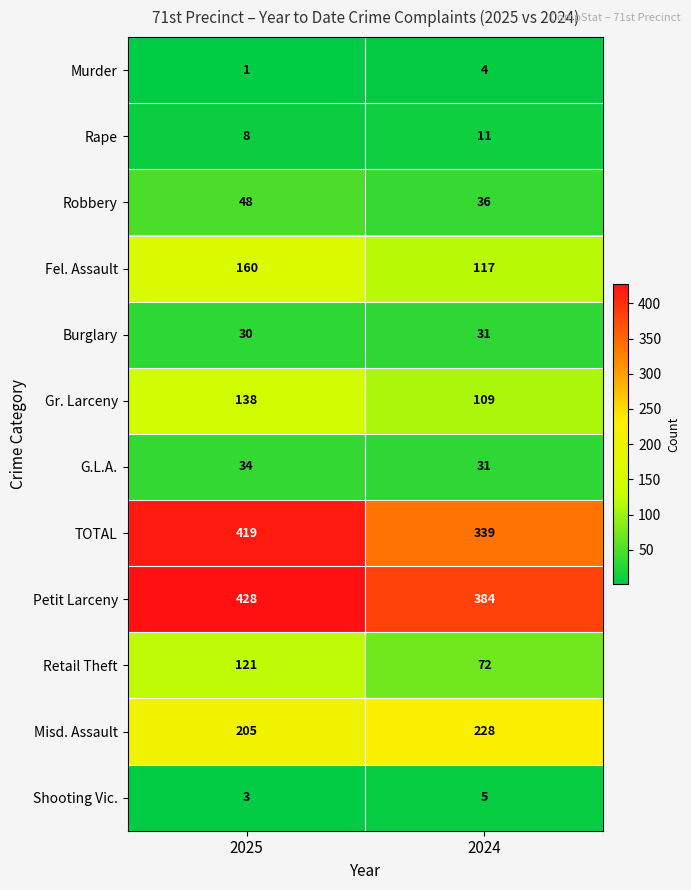

Reading left to right, transcribe all the data shown in this chart.

Murder: 1	4
Rape: 8	11
Robbery: 48	36
Fel. Assault: 160	117
Burglary: 30	31
Gr. Larceny: 138	109
G.L.A.: 34	31
TOTAL: 419	339
Petit Larceny: 428	384
Retail Theft: 121	72
Misd. Assault: 205	228
Shooting Vic.: 3	5